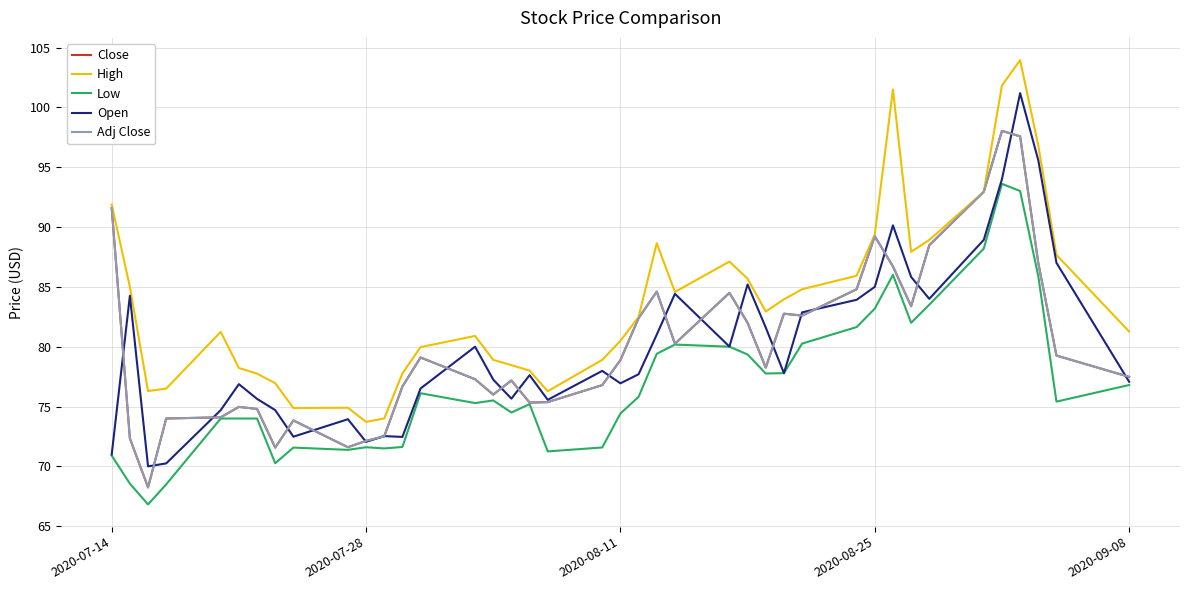

Does the chart have visible grid lines?

Yes